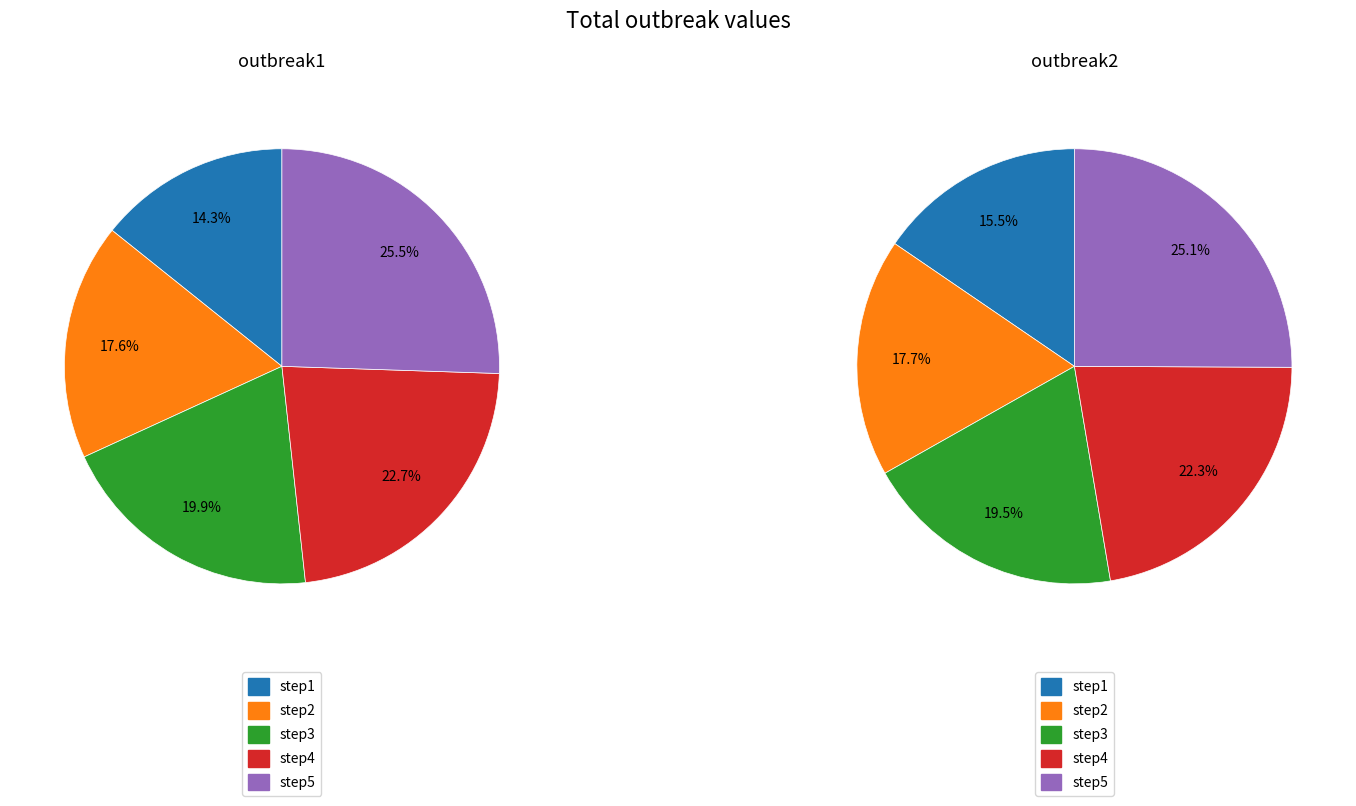

How many slices are in this pie chart?

5